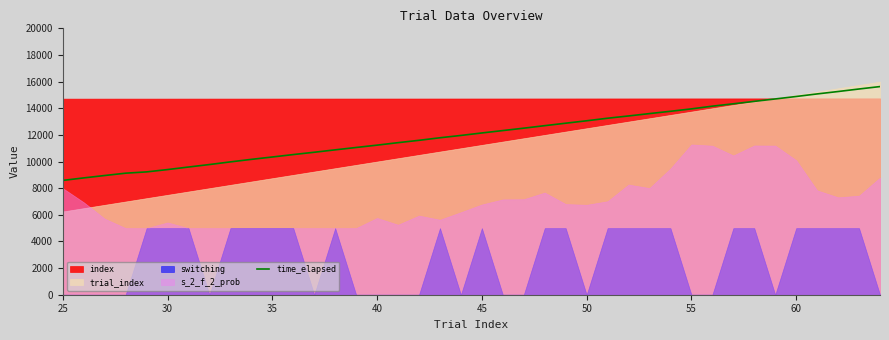

How many values exceed 12145?

20